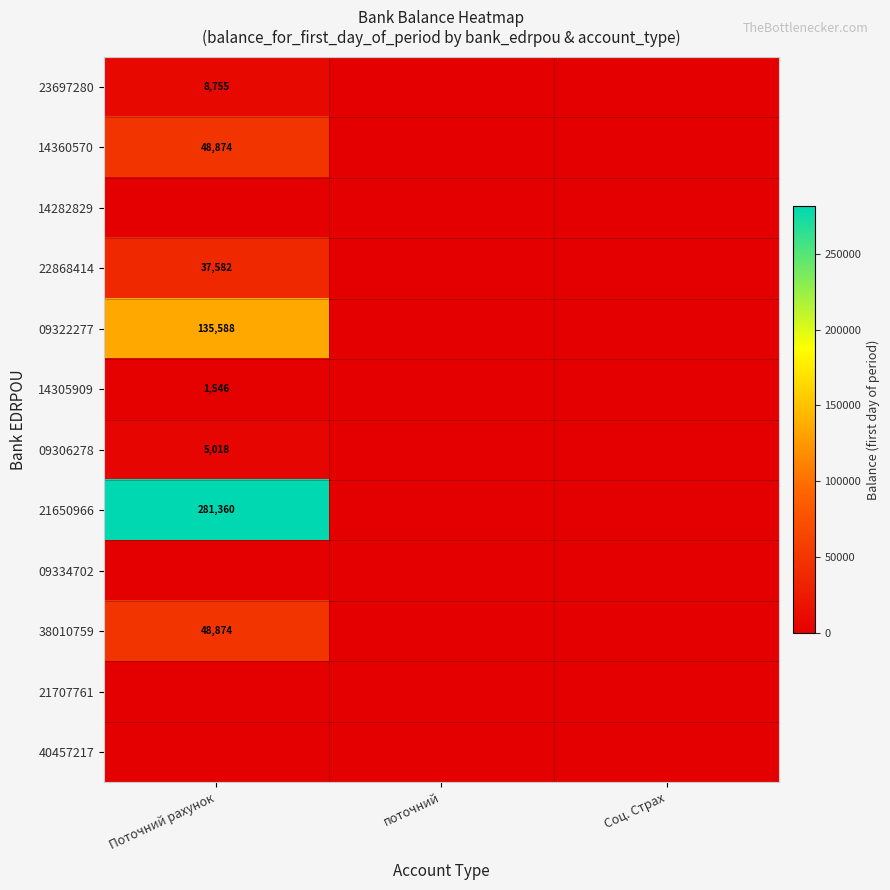

The value of 23697280 at Поточний рахунок is 8755. True or false?

True